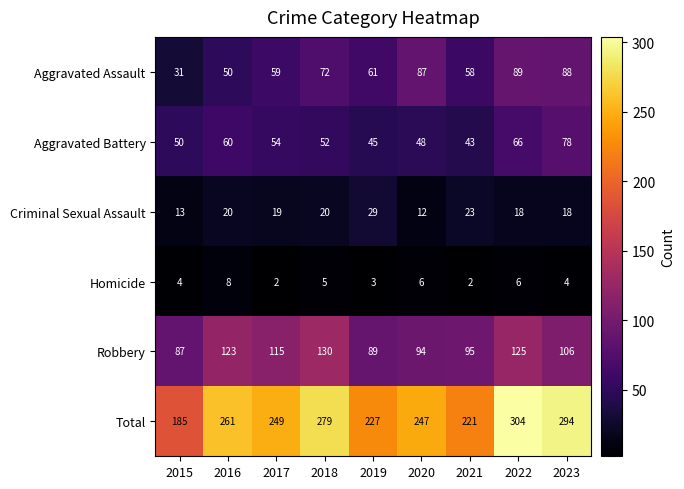

The Homicide series shows 2 at 2022. True or false?

False